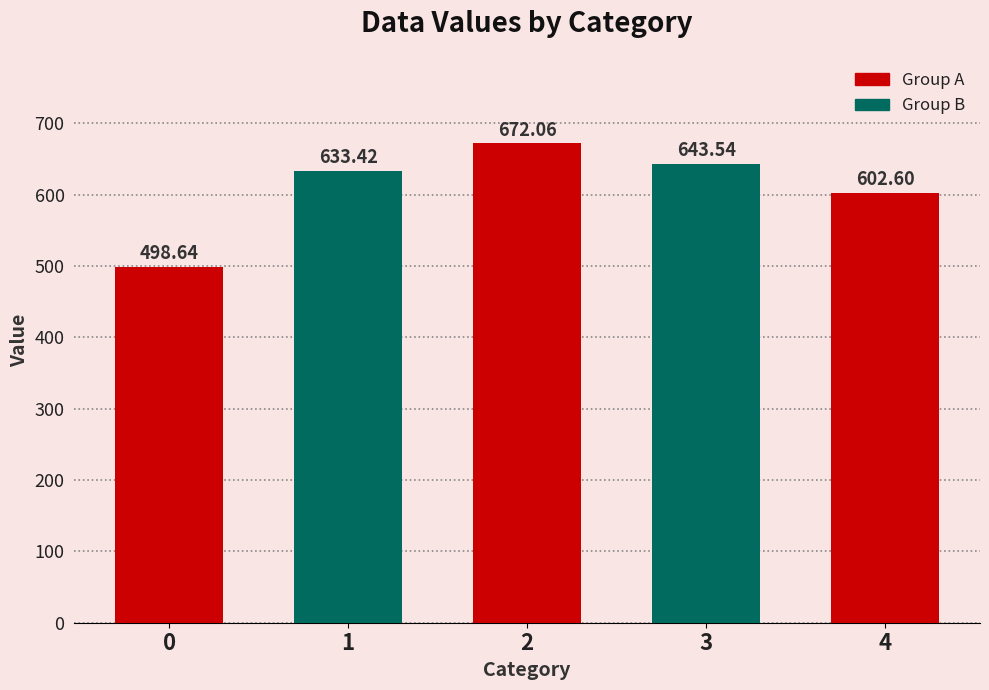

List the labels in order of value, smallest first.

0, 4, 1, 3, 2